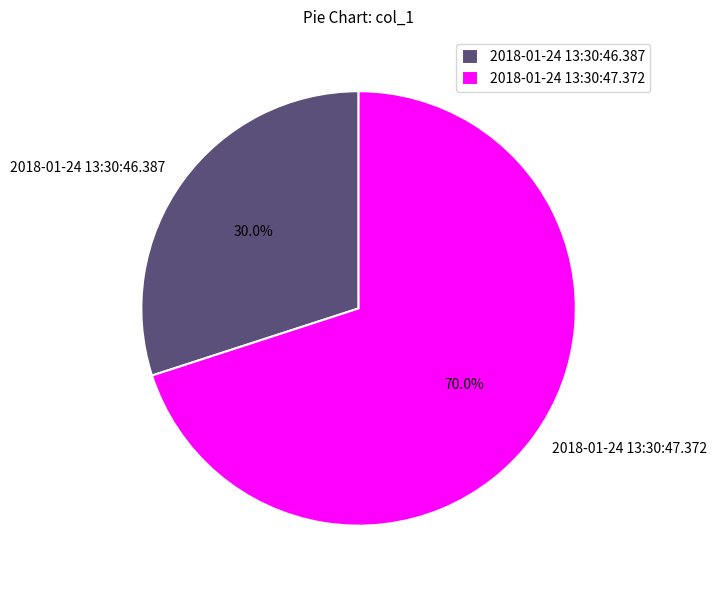

To the nearest percent, what is the average slice percentage?

50%